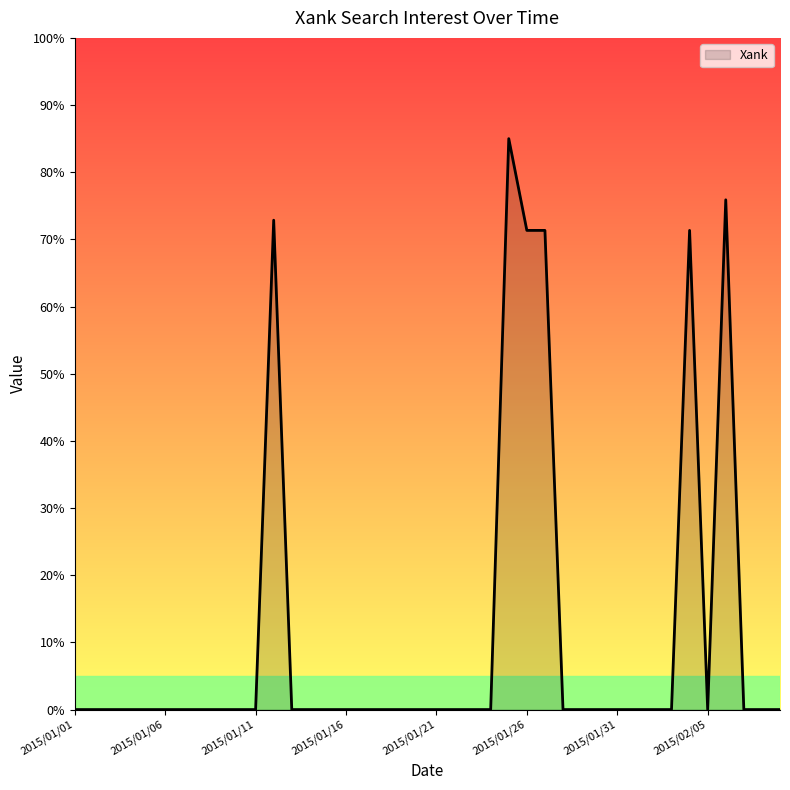

What is the difference between the maximum and minimum values?

85.0